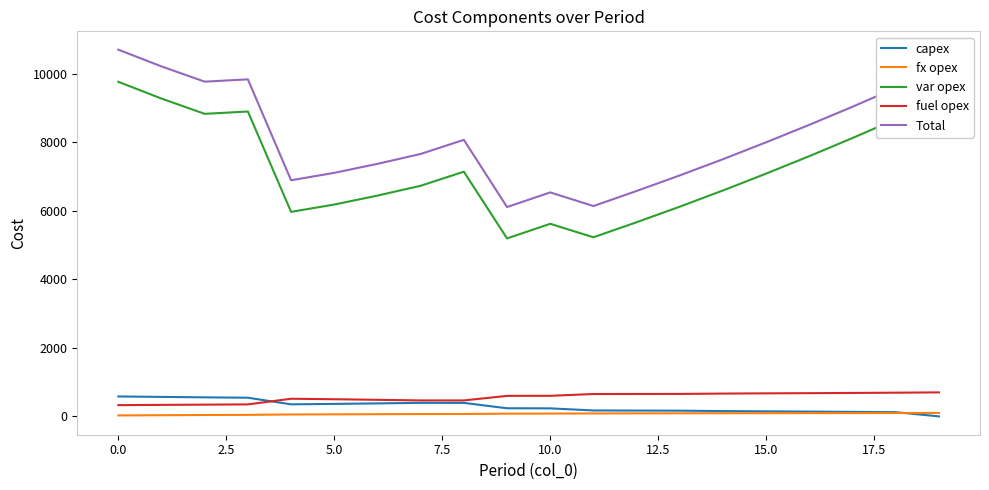

Which series has the largest total across all categories?

Total